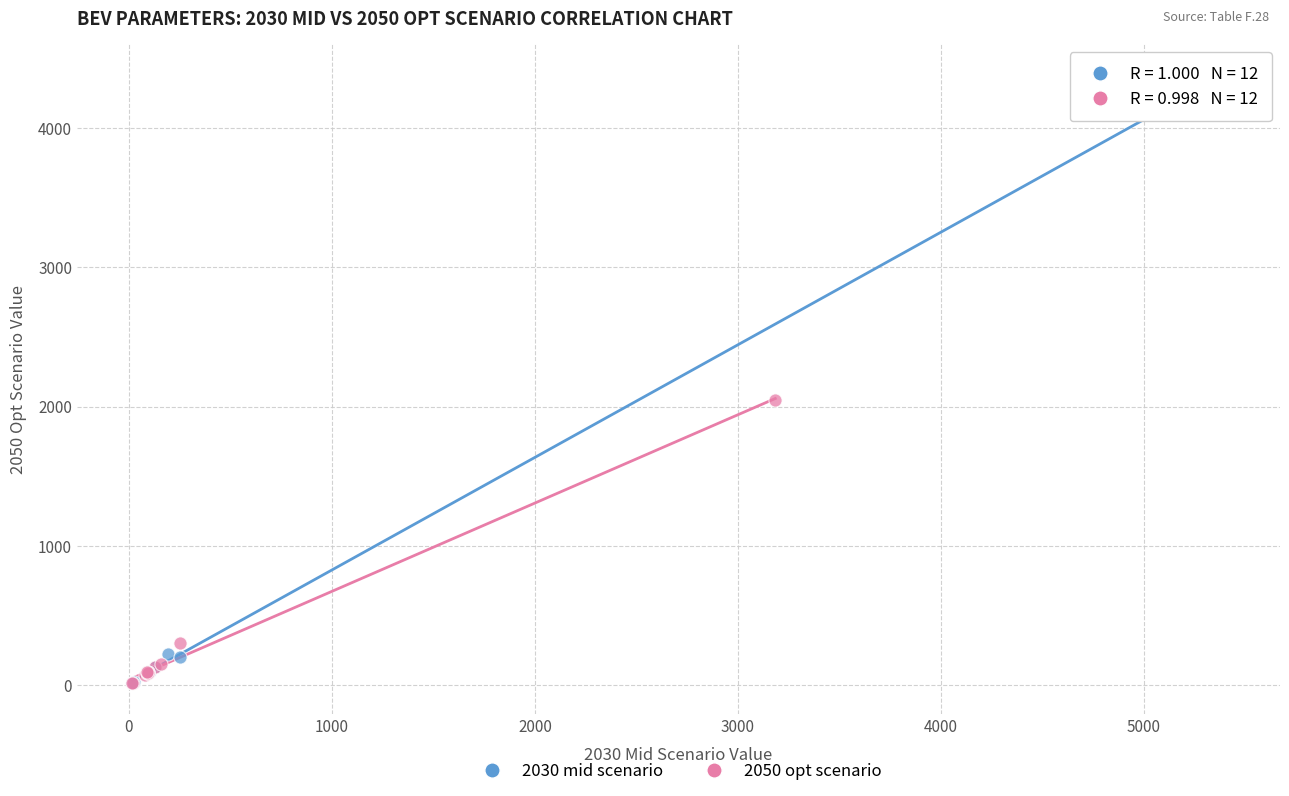

Which series has the widest spread of Y values?

2030 mid scenario